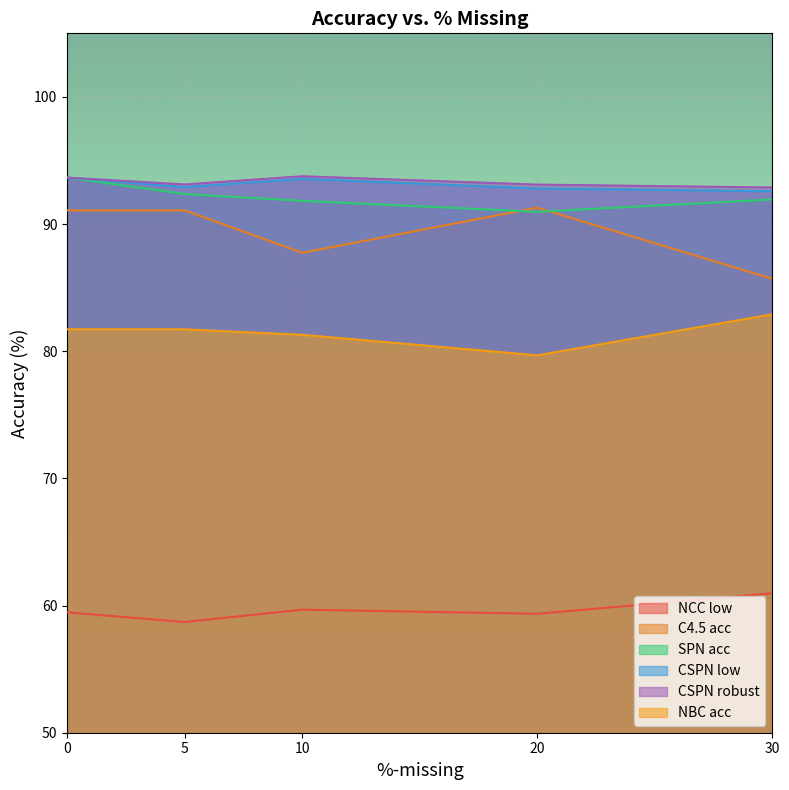

True or false: CSPN robust and C4.5 acc intersect in this chart.

False